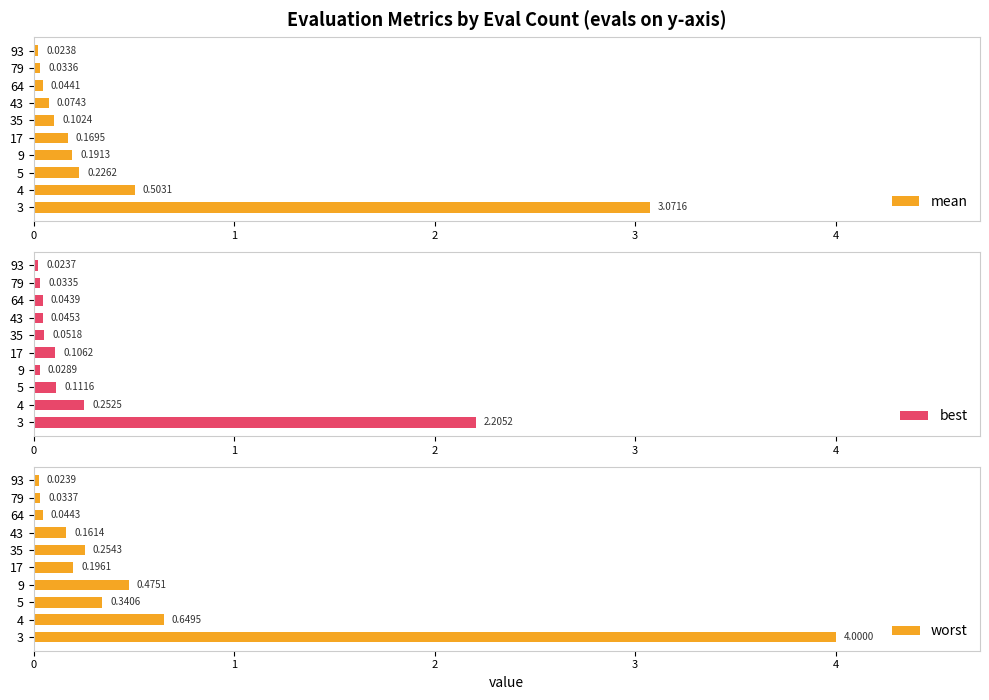

At which label does best reach its minimum?

93